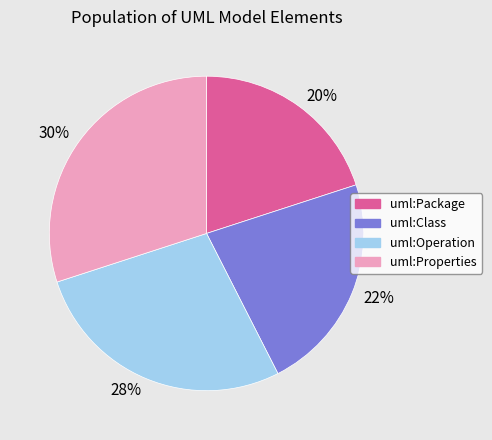

To the nearest percent, what is the average slice percentage?

25%